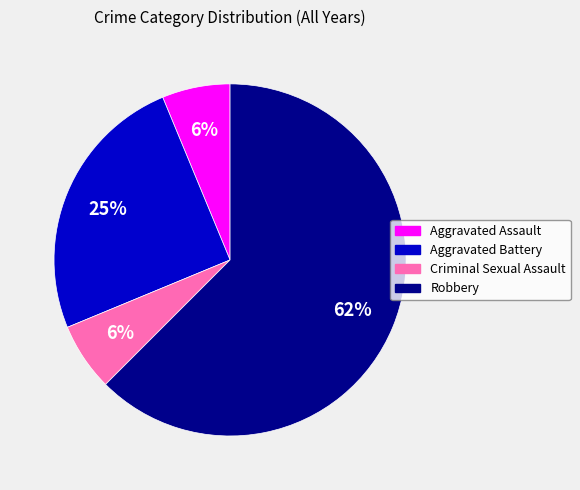

To the nearest percent, what portion does Criminal Sexual Assault represent?

6%